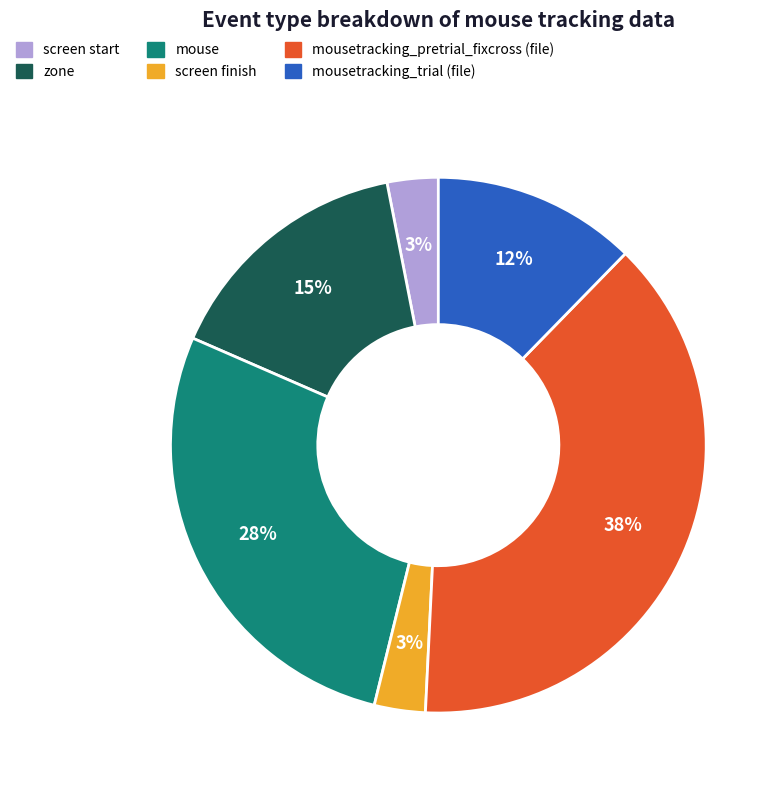

What is the largest slice in the pie chart?

mousetracking_pretrial_fixcross (file)